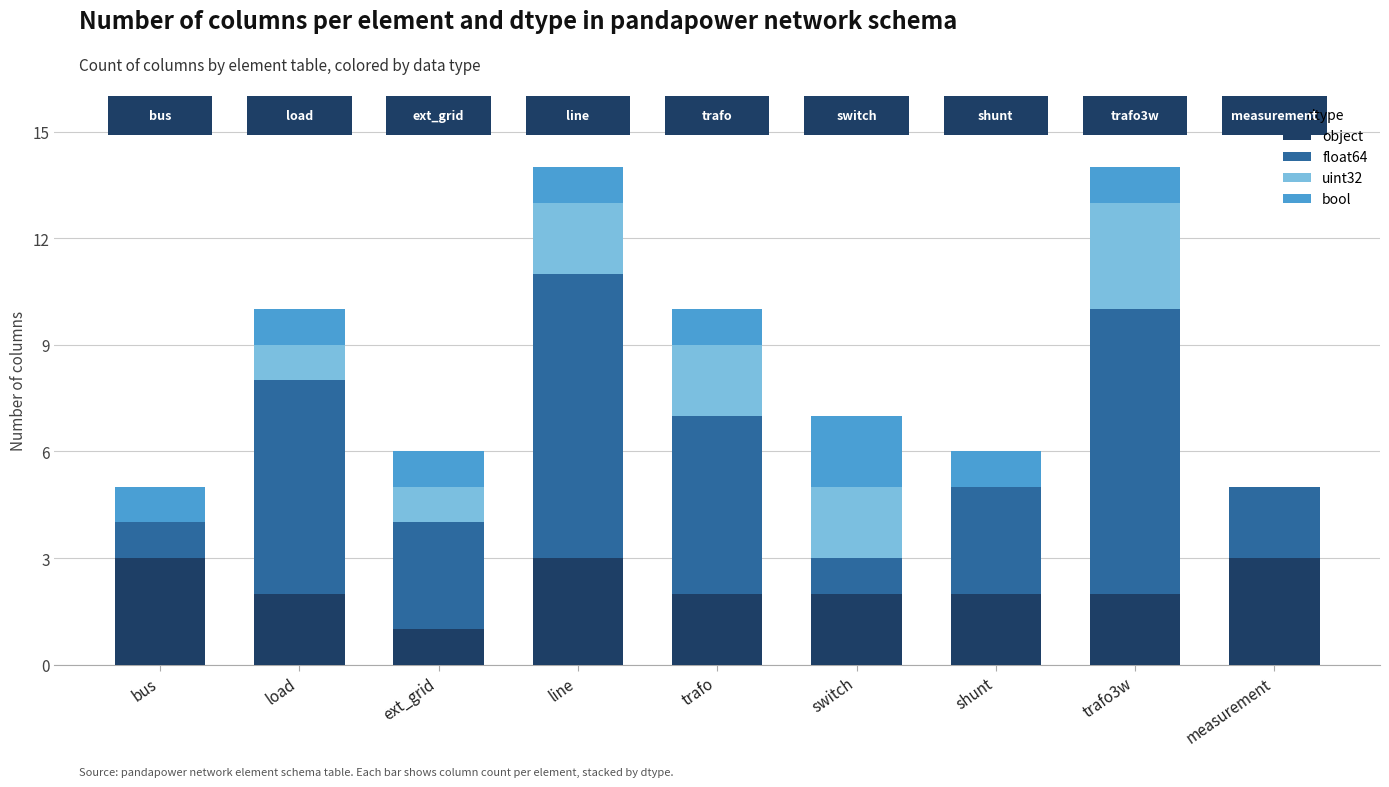

Is it true that object equals 2 at trafo3w?

True